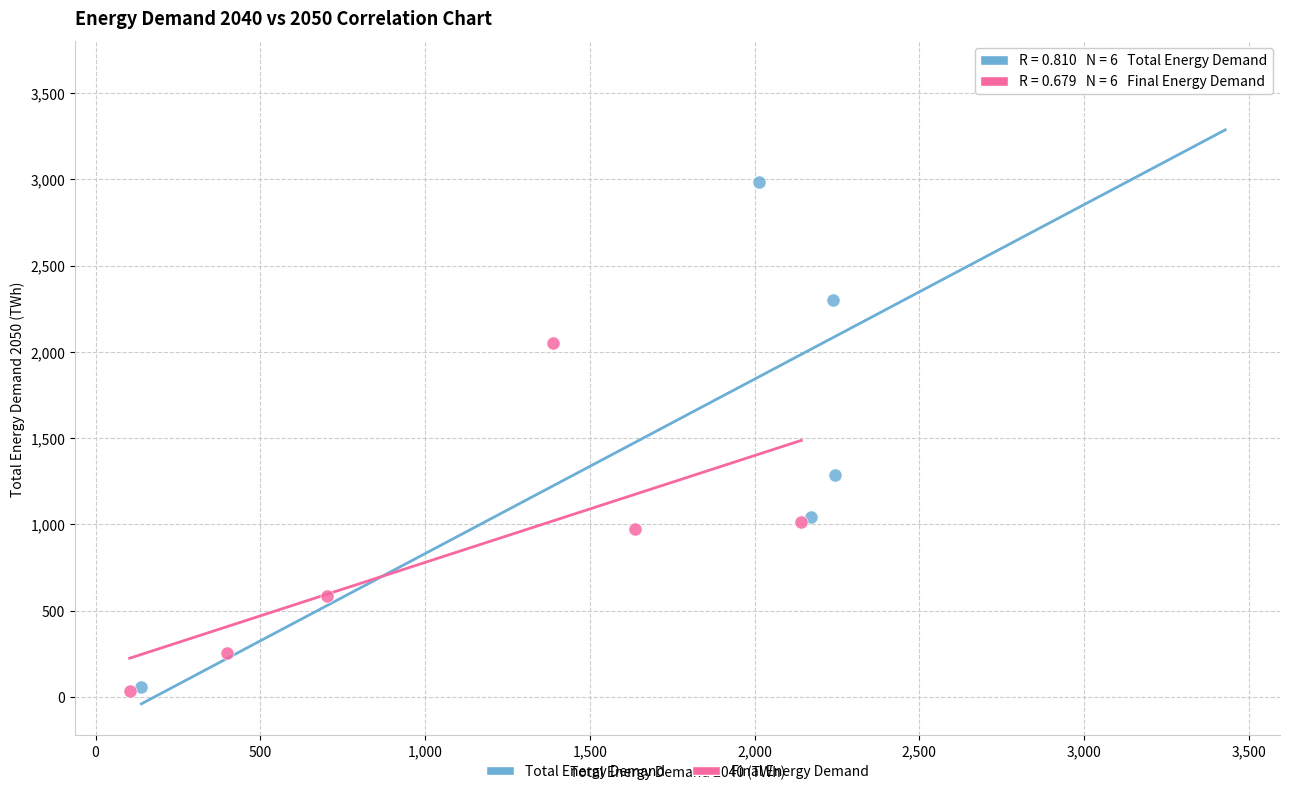

Which series reaches the maximum Y coordinate?

Total Energy Demand